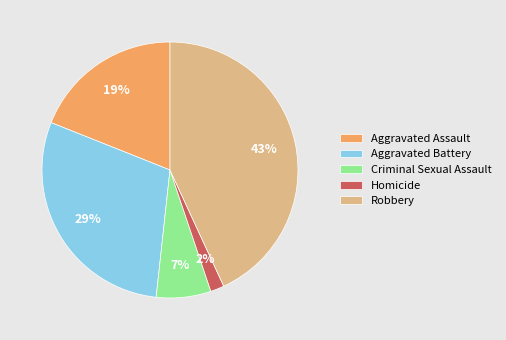

Is there any slice that represents more than half of the pie?

No